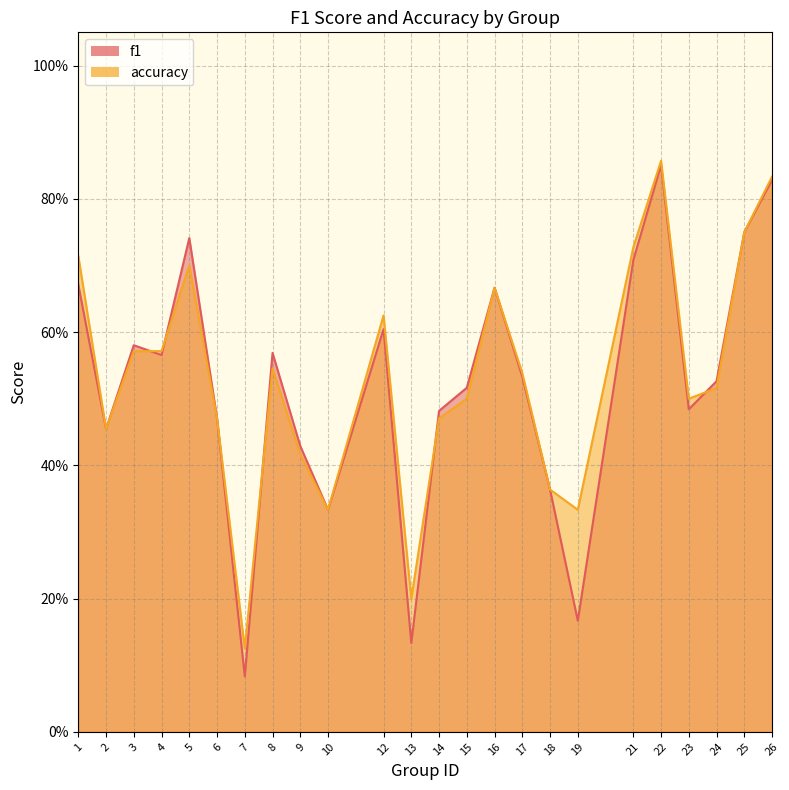

Is it true that f1 equals 0.5 at 14?

True